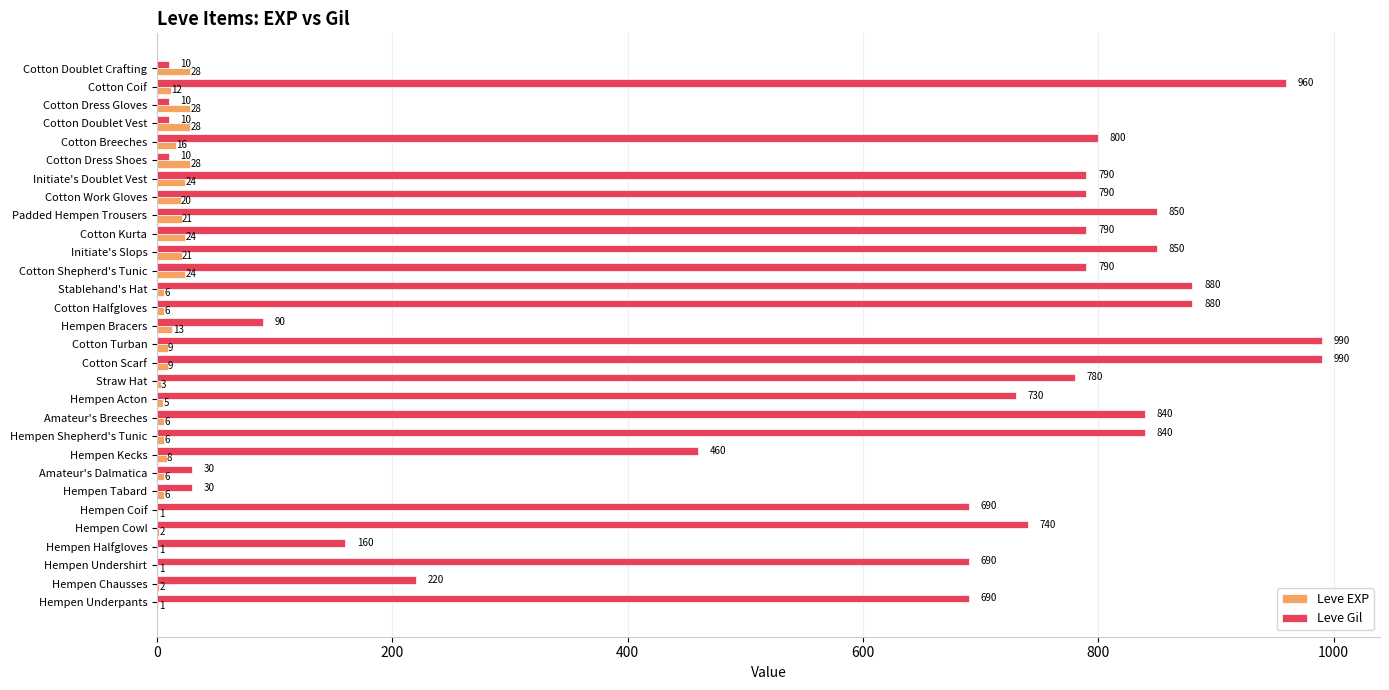

Where is Leve Gil nearest to the value 500?

Hempen Kecks